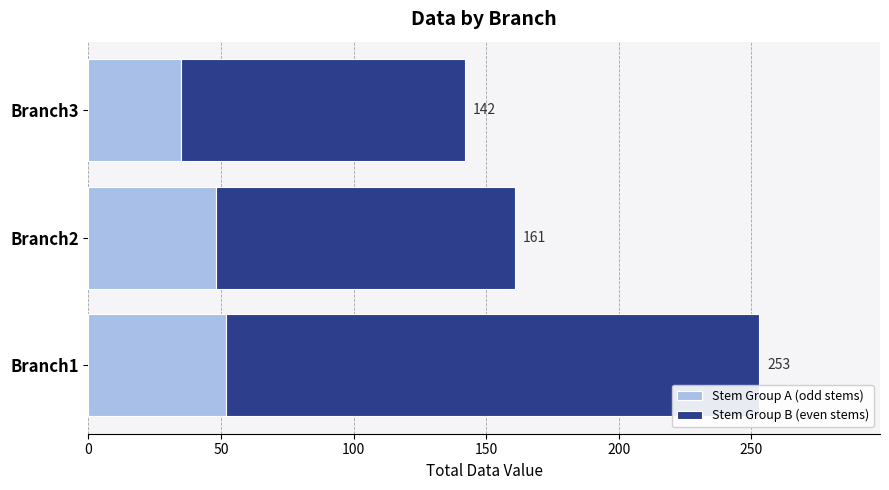

What are all the series names shown in the legend?

Stem Group A (odd stems), Stem Group B (even stems)